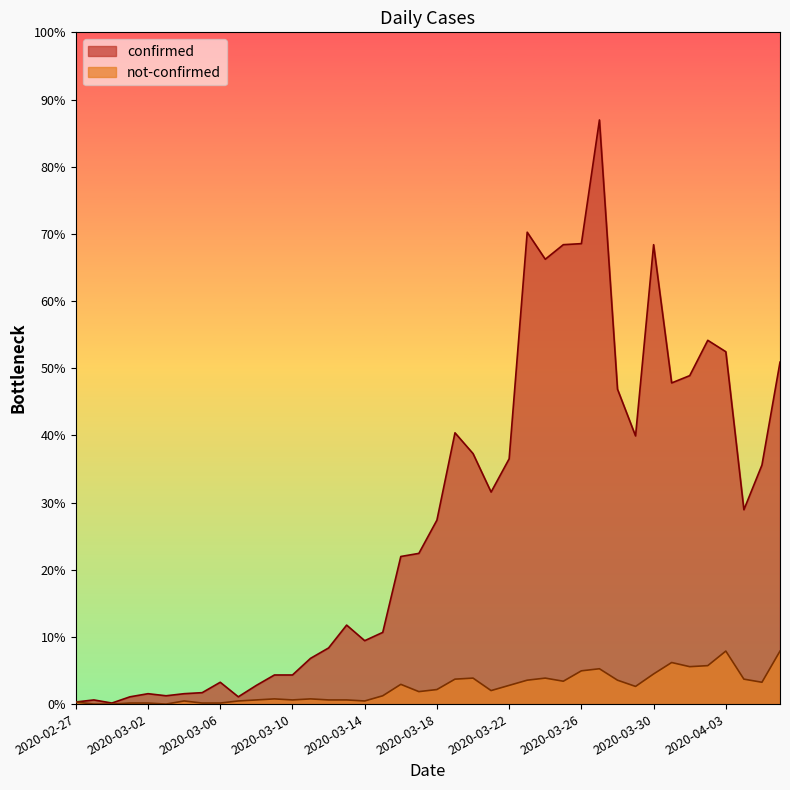

How many lines are shown in the chart?

2